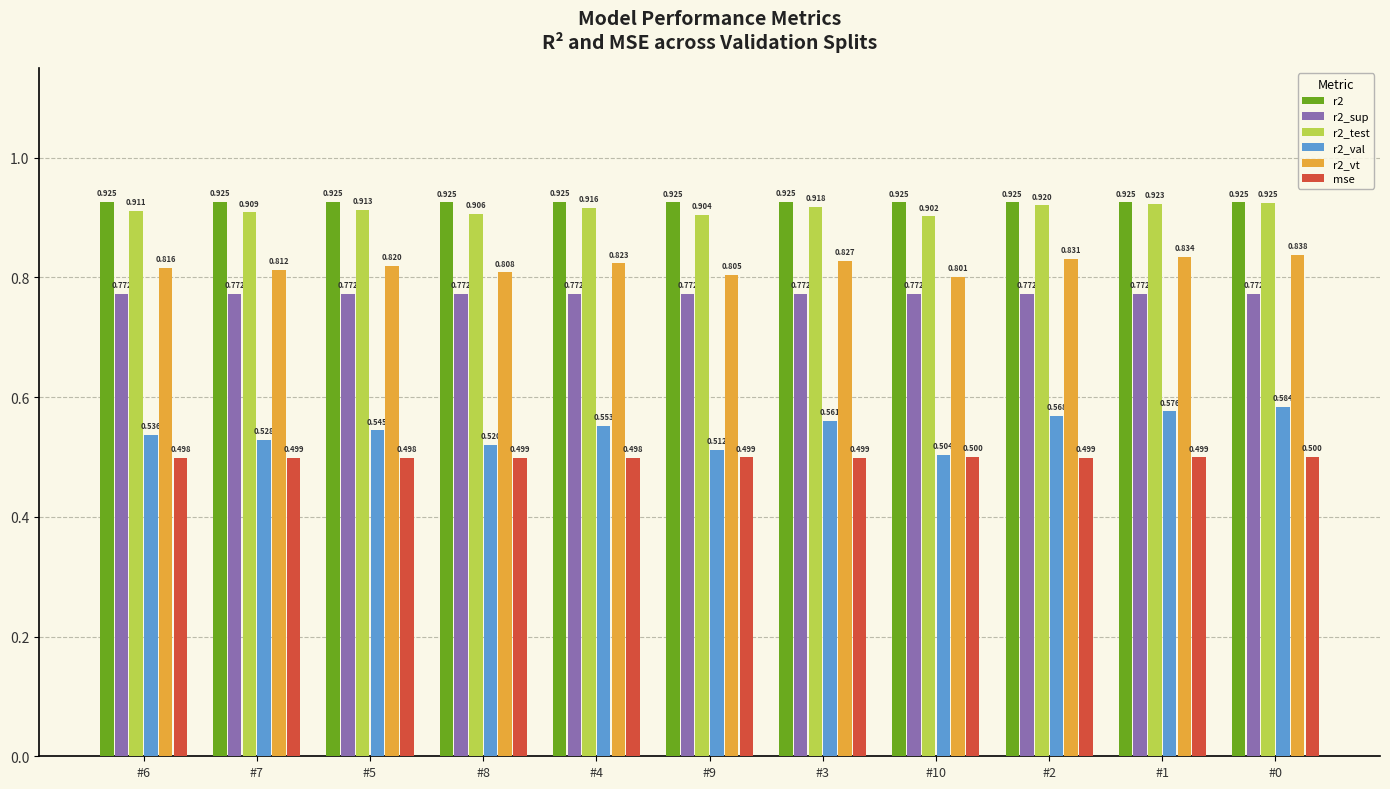

Are the bars grouped side by side (vs. stacked)?

Yes